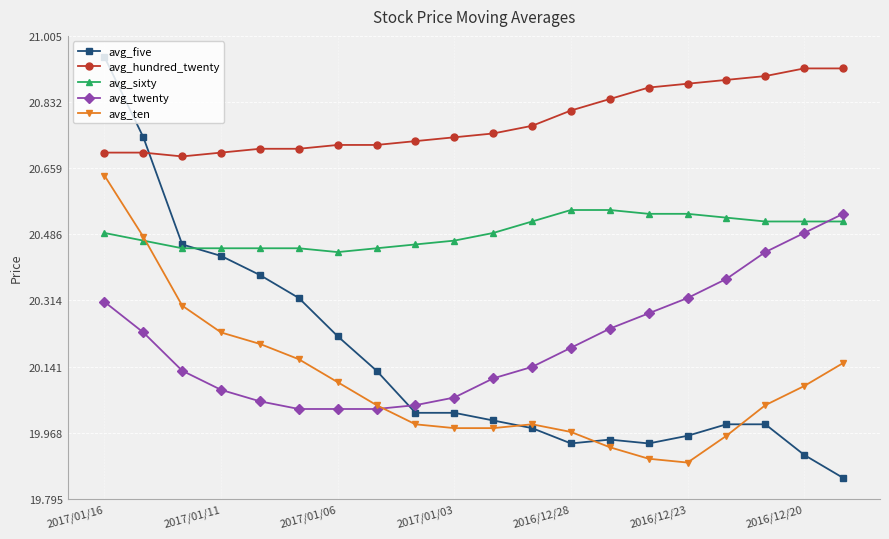

Which series has the largest total across all categories?

avg_hundred_twenty